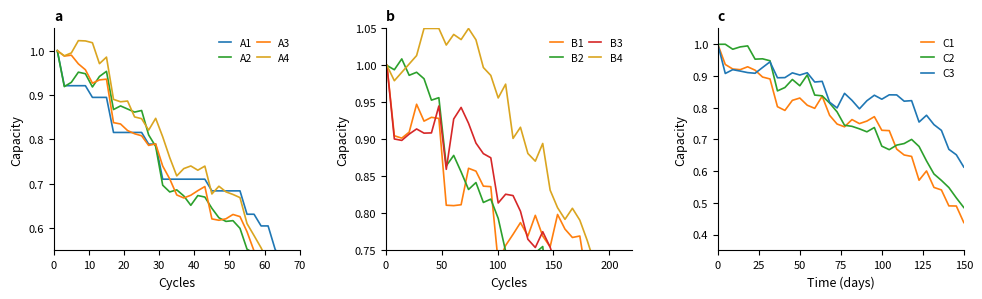

Does the chart display data point markers on the line(s)?

No